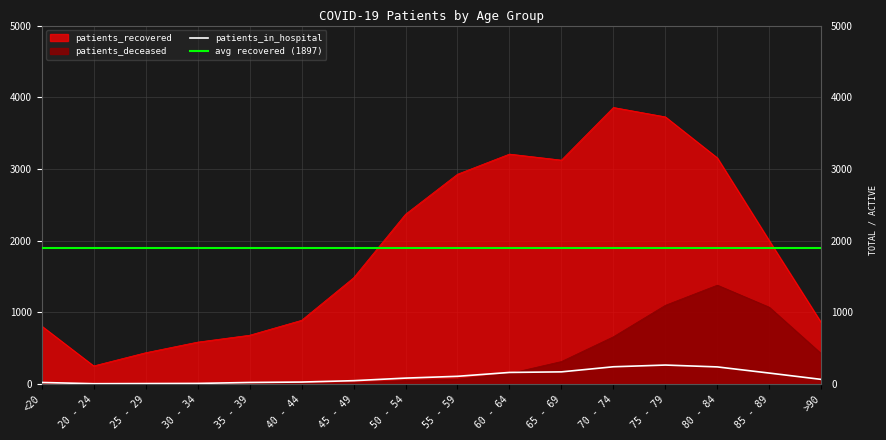

True or false: patients_in_hospital has more than 0 points higher than both neighbors.

True